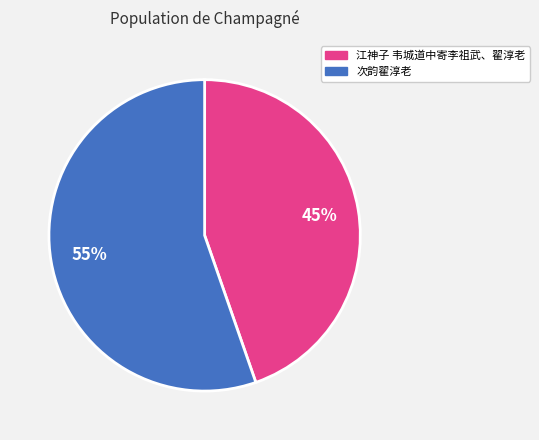

What percentage is the 次韵翟淳老 slice, to the nearest percent?

55%